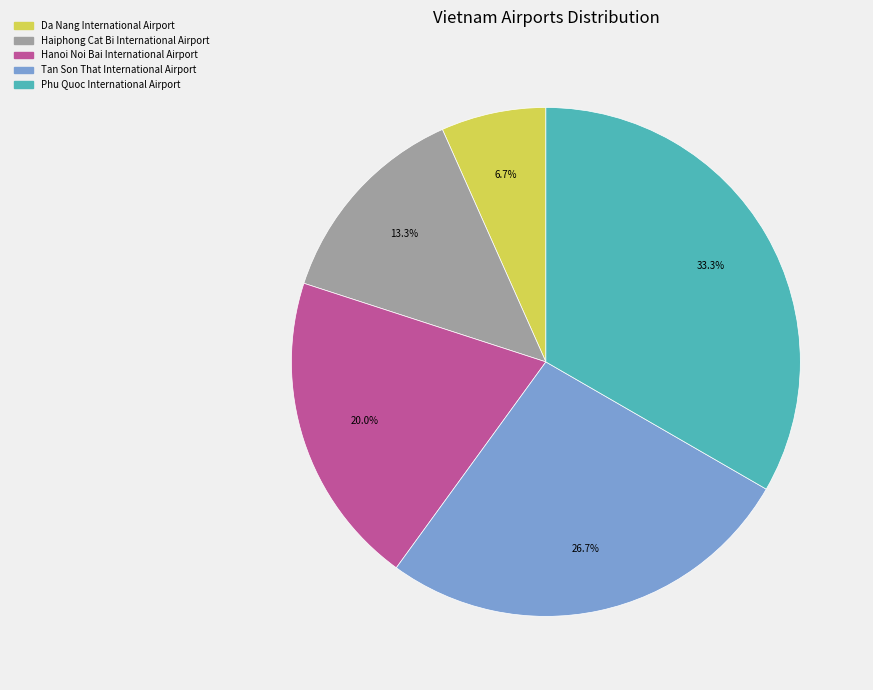

Is the sum of Phu Quoc International Airport and Da Nang International Airport greater than half?

No